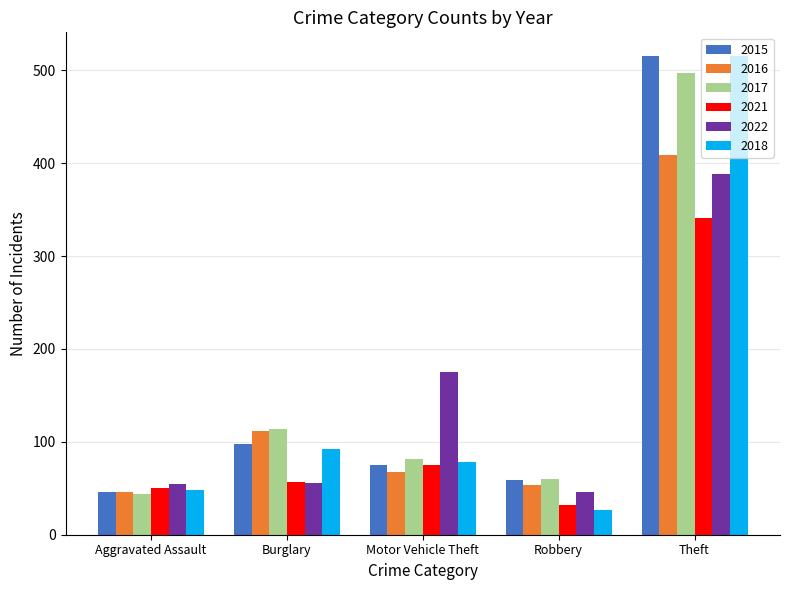

Where is 2016 nearest to the value 227?

Burglary